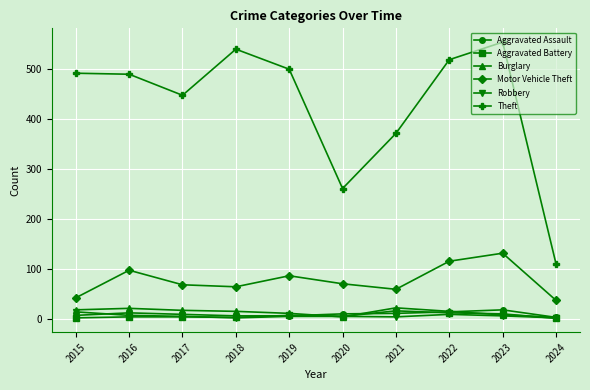

What is the minimum value for Motor Vehicle Theft?

38